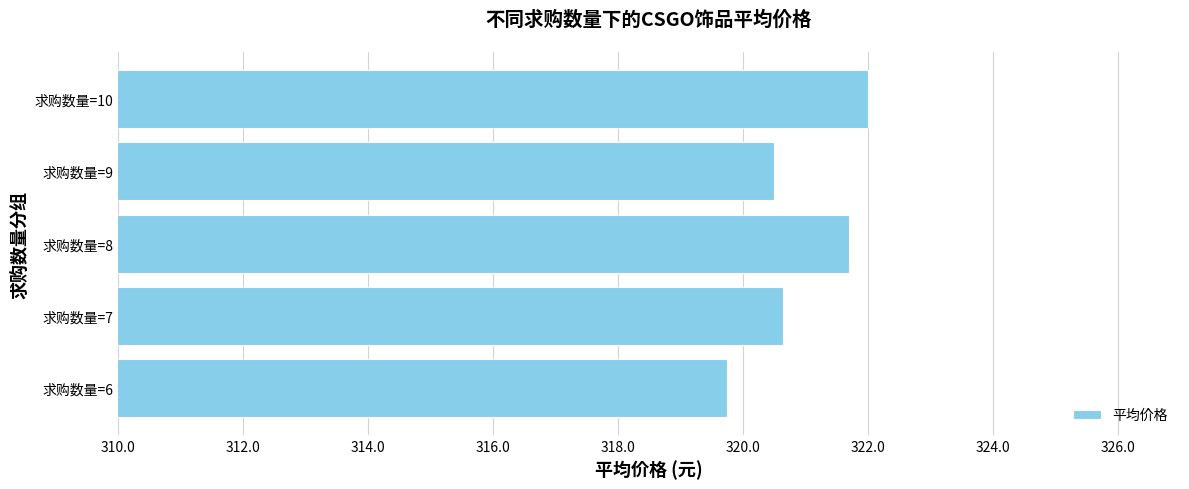

Which label corresponds to the smallest value in the chart?

求购数量=6